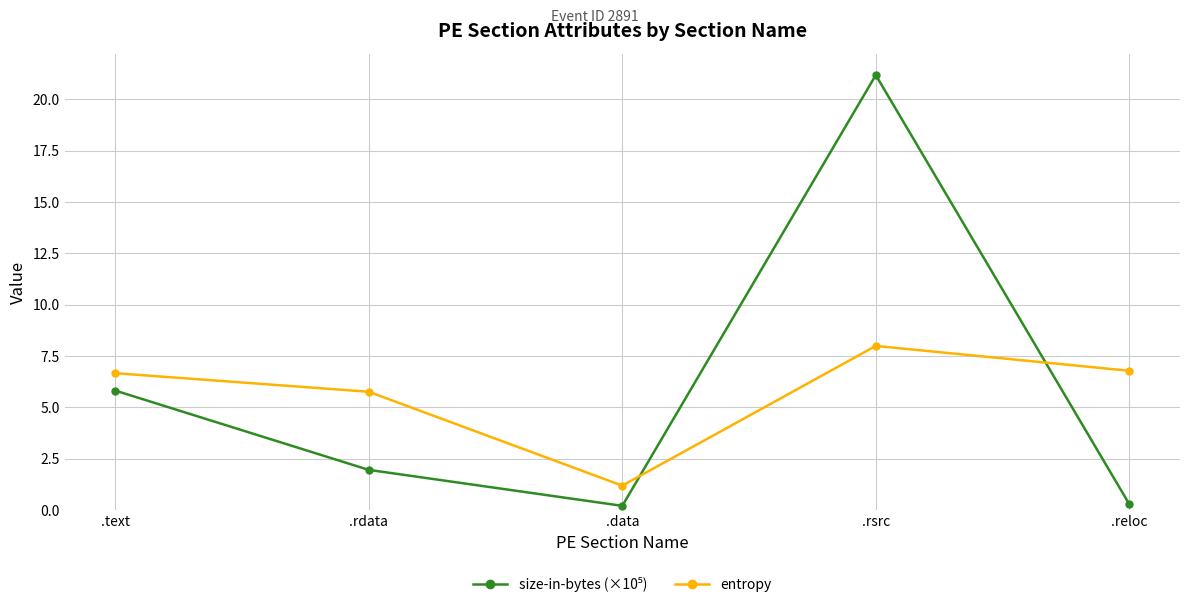

What is the value of the entropy point at the 2nd from the left?

5.8